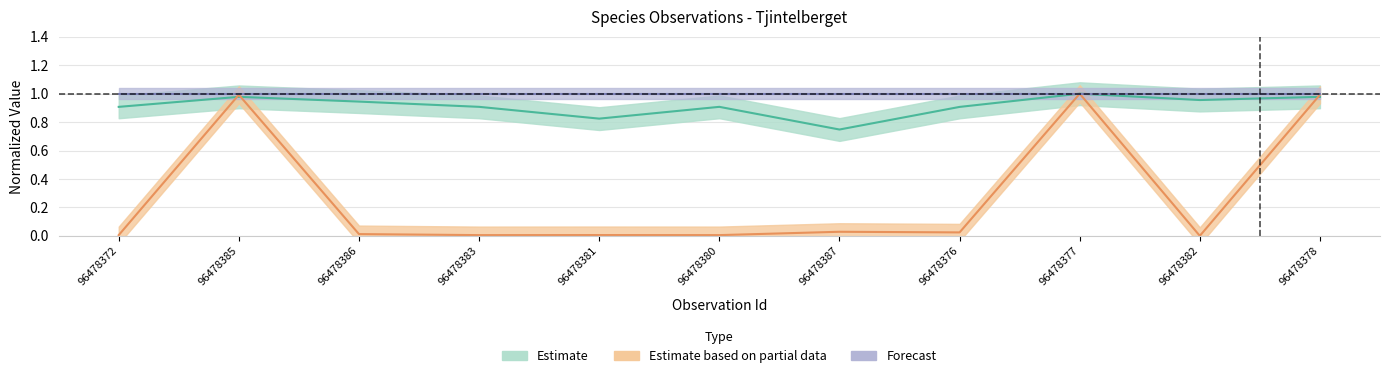

How many lines are shown in the chart?

2